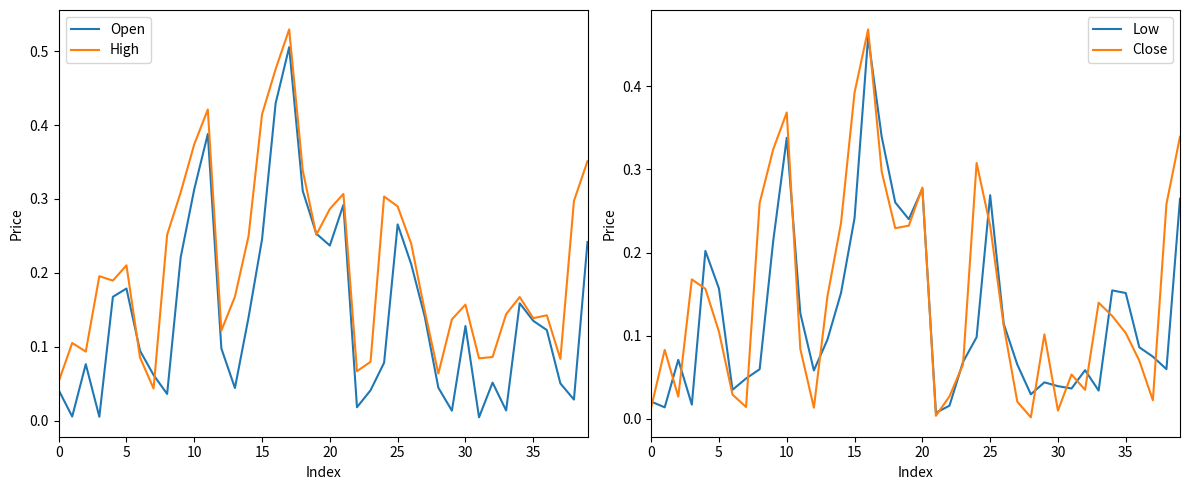

What is the maximum value shown in the chart?

0.5